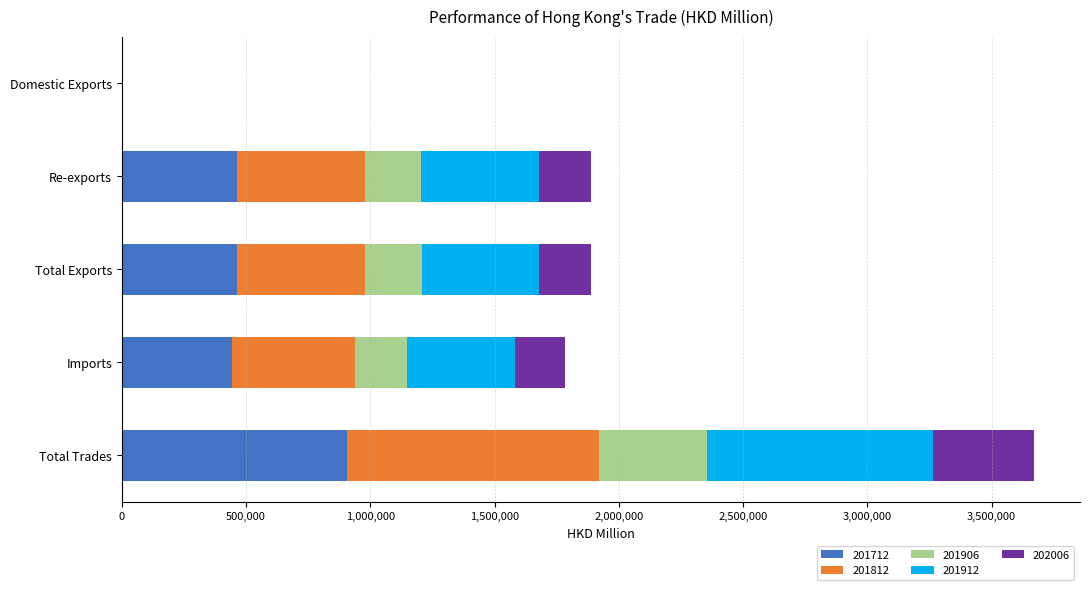

What is the total value across all series at Re-exports?

1886647.3